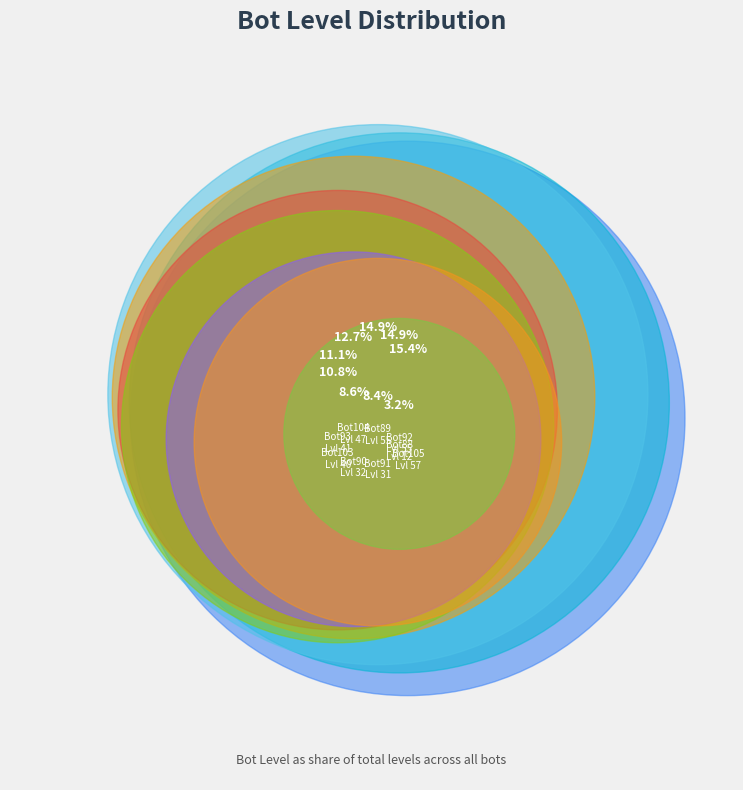

Does Bot103 represent more than half of the total?

No